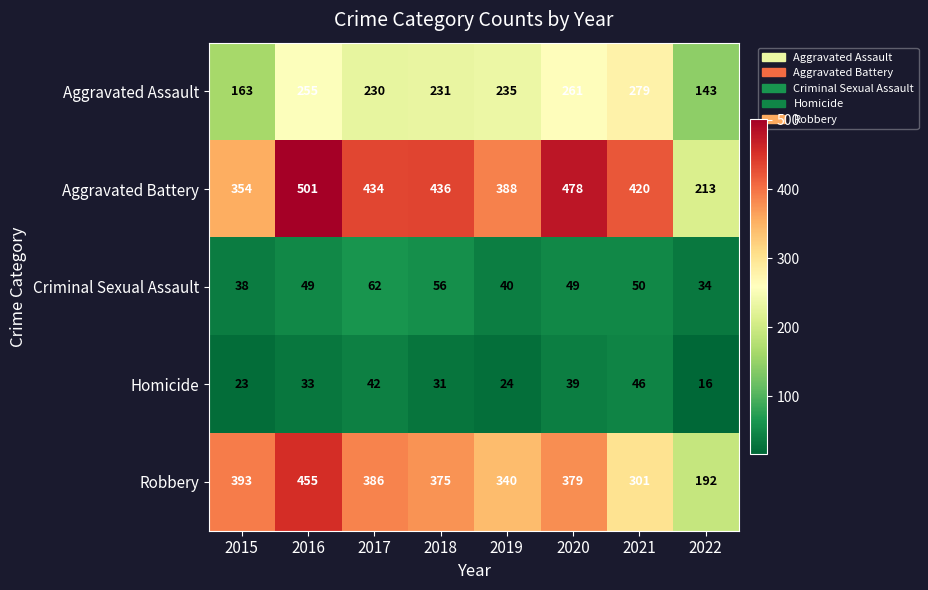

Read the Robbery value at 2020.

379